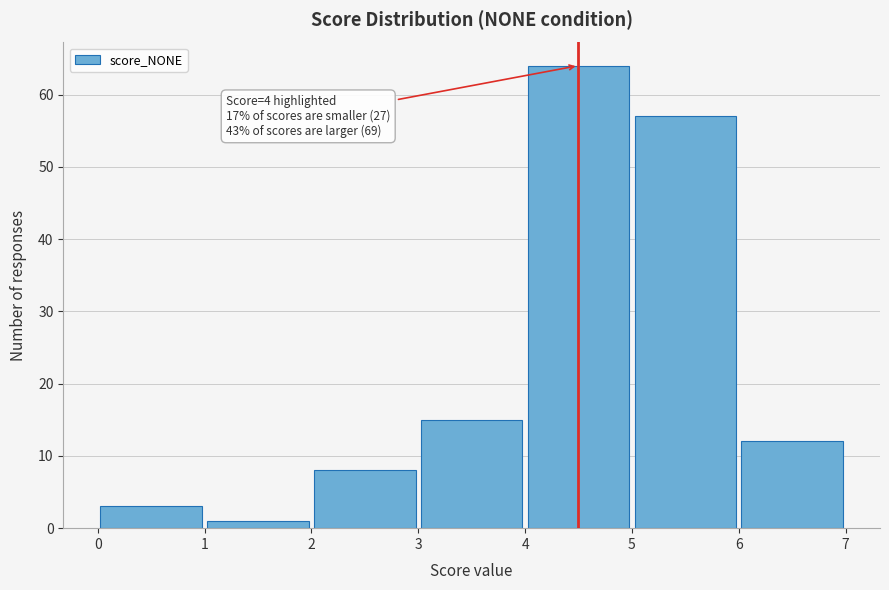

Which range on the x-axis has the tallest bar?

4 to 5